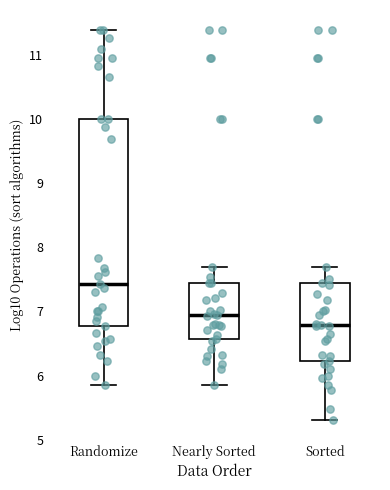

Which box has the highest median line?

Randomize